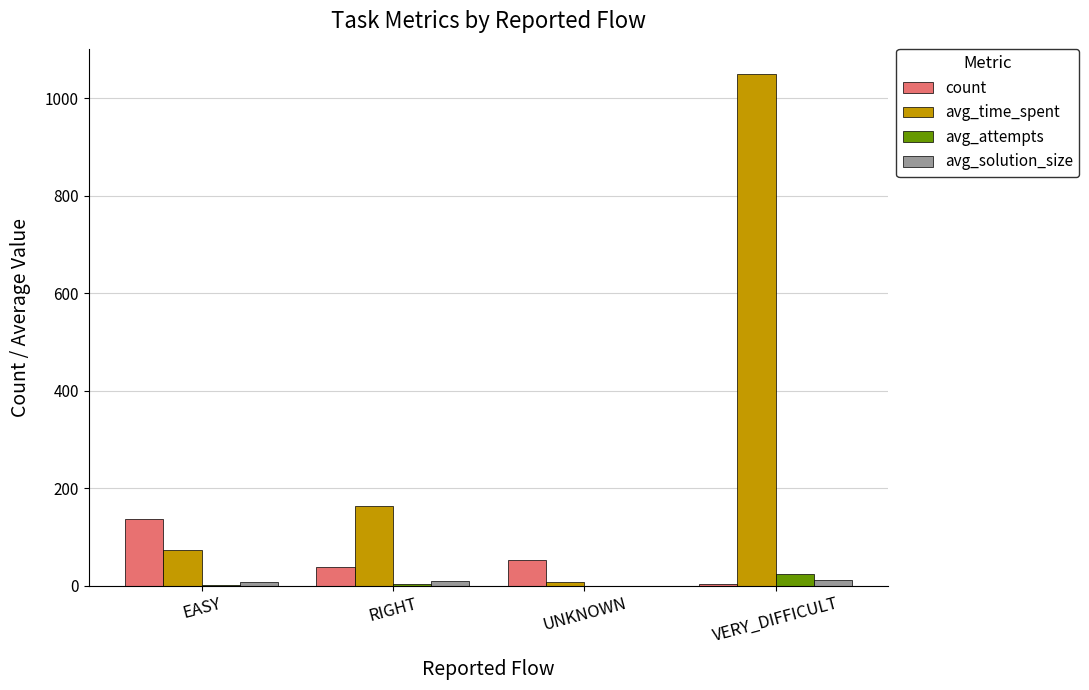

What are all the series names shown in the legend?

count, avg_time_spent, avg_attempts, avg_solution_size